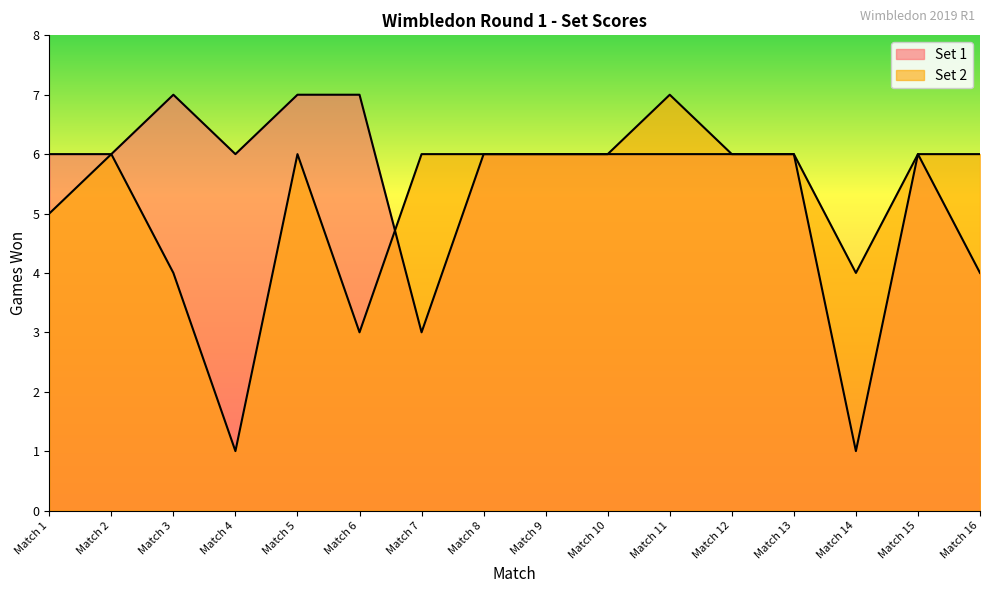

The value of Set 1 at Match 16 is 4. True or false?

True